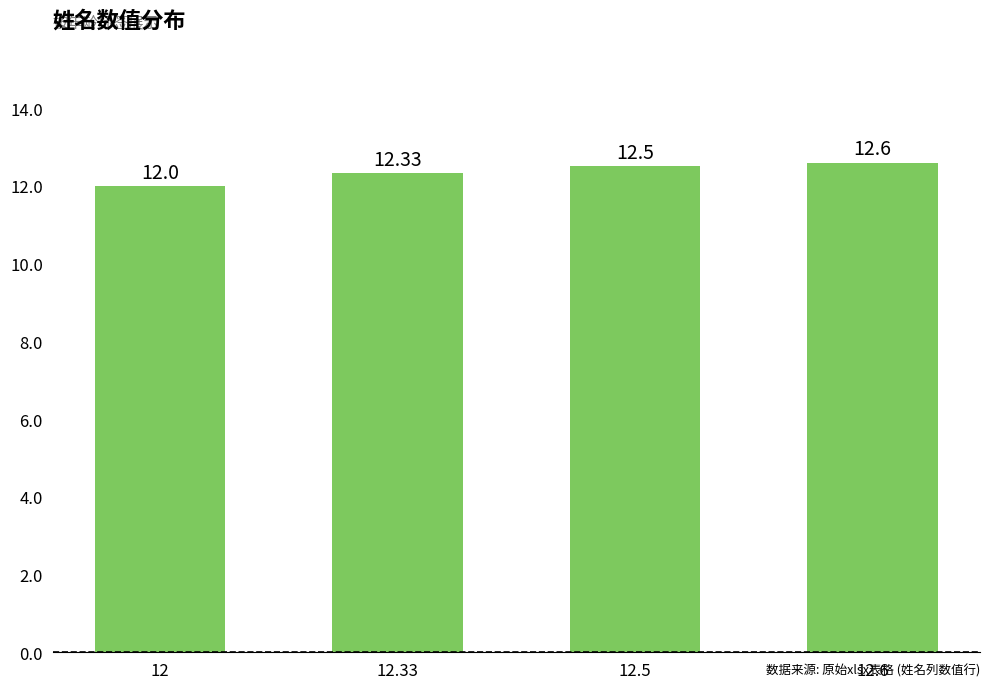

Reading right to left, transcribe all the data shown in this chart.

12.6=12.6	12.5=12.5	12.33=12.3	12=12.0